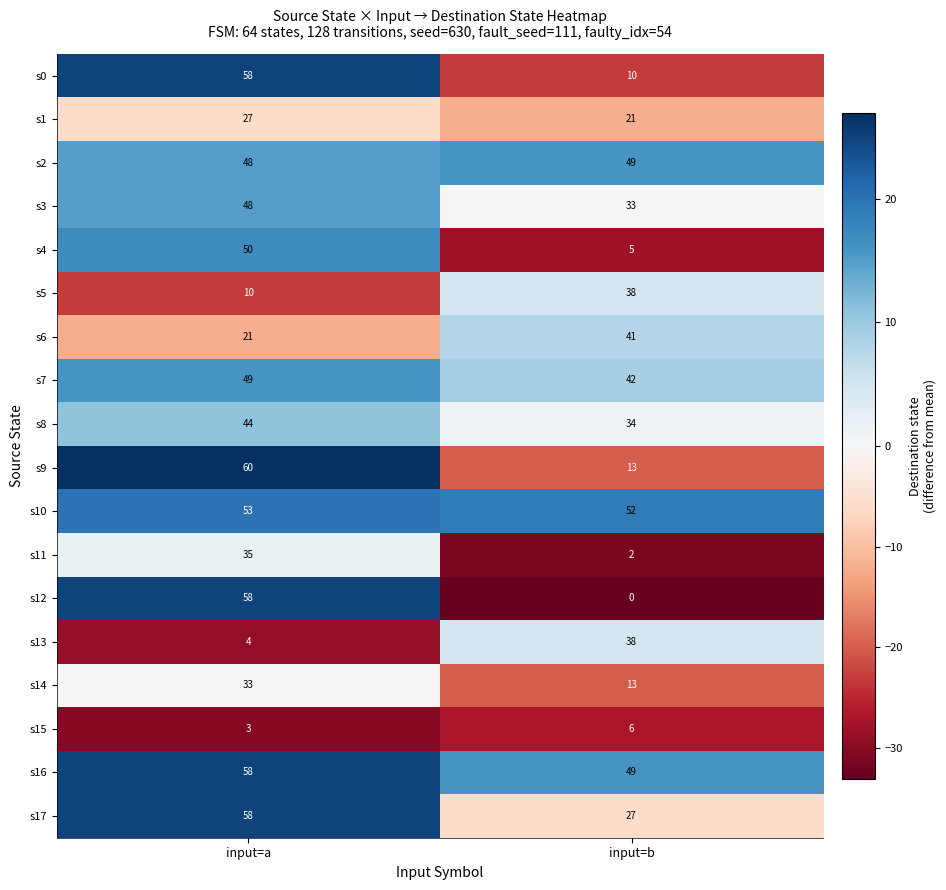

Which series has the widest spread of values?

s12